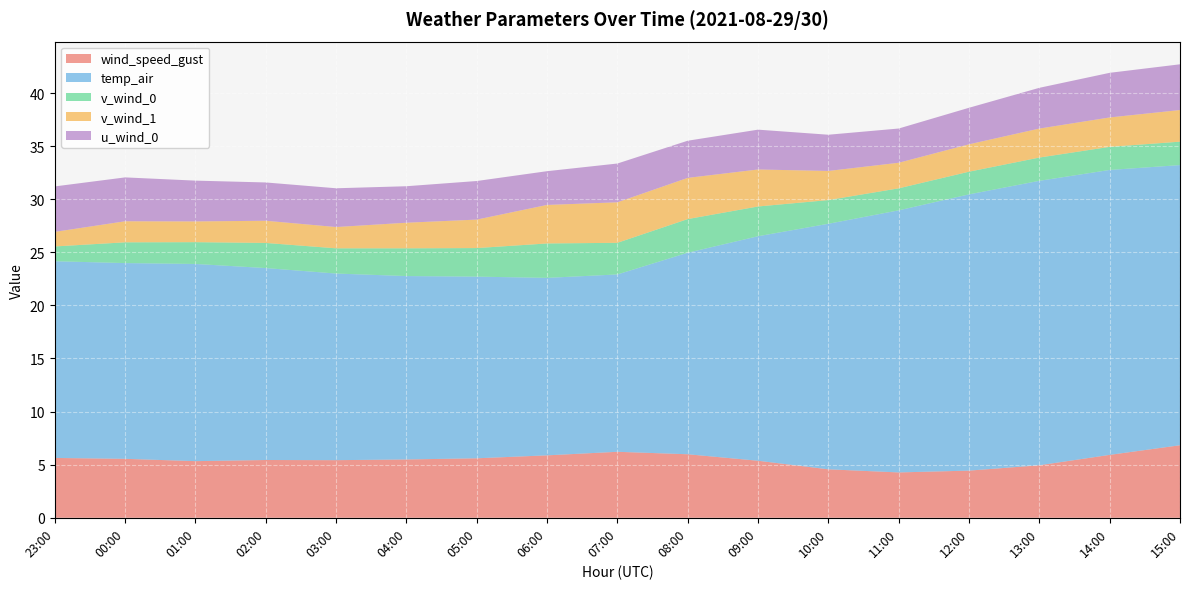

Reading left to right, transcribe all the data shown in this chart.

wind_speed_gust: 5.6	5.6	5.3	5.4	5.4	5.5	5.6	5.9	6.2	6.0	5.4	4.6	4.3	4.4	4.9	5.9	6.8
temp_air: 18.5	18.4	18.6	18.1	17.6	17.3	17.1	16.7	16.7	19.0	21.1	23.1	24.7	26.0	26.8	26.8	26.4
v_wind_0: 1.4	2.0	2.1	2.4	2.4	2.6	2.7	3.2	3.0	3.2	2.8	2.2	2.1	2.1	2.2	2.2	2.2
v_wind_1: 1.4	2.0	2.0	2.1	2.0	2.4	2.7	3.6	3.8	3.9	3.5	2.7	2.4	2.6	2.7	2.8	3.0
u_wind_0: 4.3	4.1	3.8	3.6	3.7	3.4	3.6	3.2	3.7	3.5	3.8	3.4	3.2	3.4	3.8	4.2	4.3